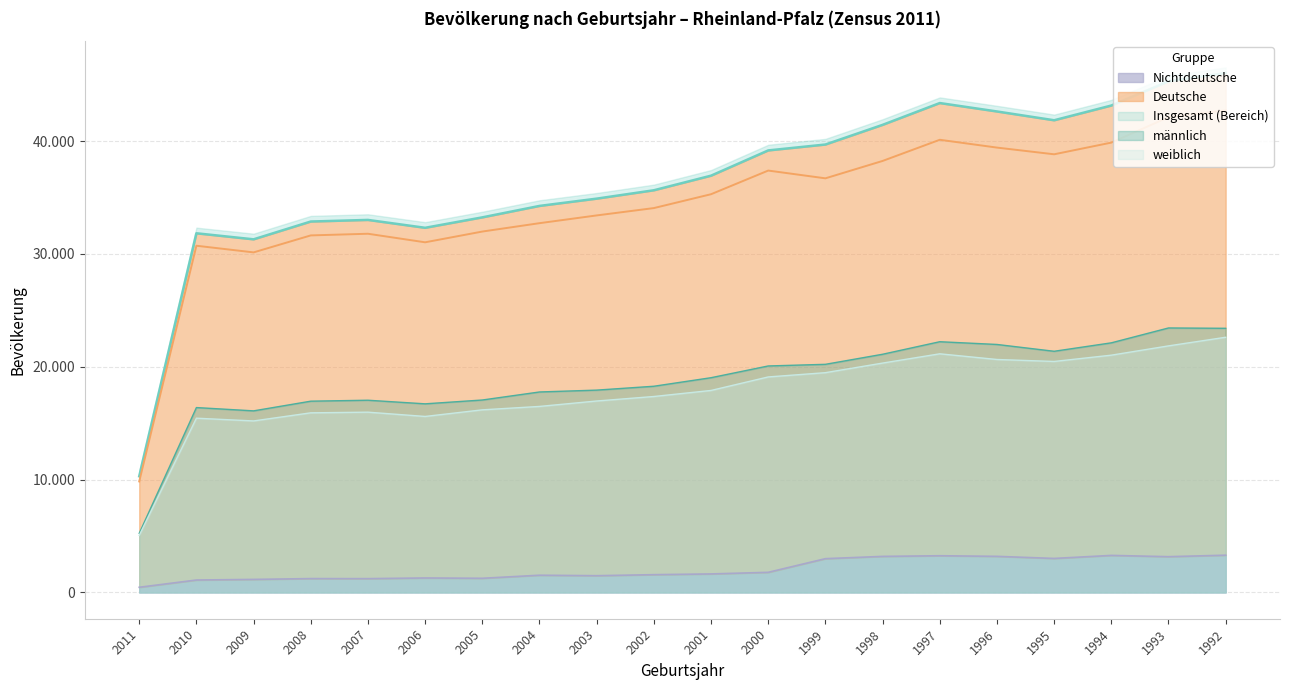

What is the difference between the maximum and second lowest values in the männlich series?

7346